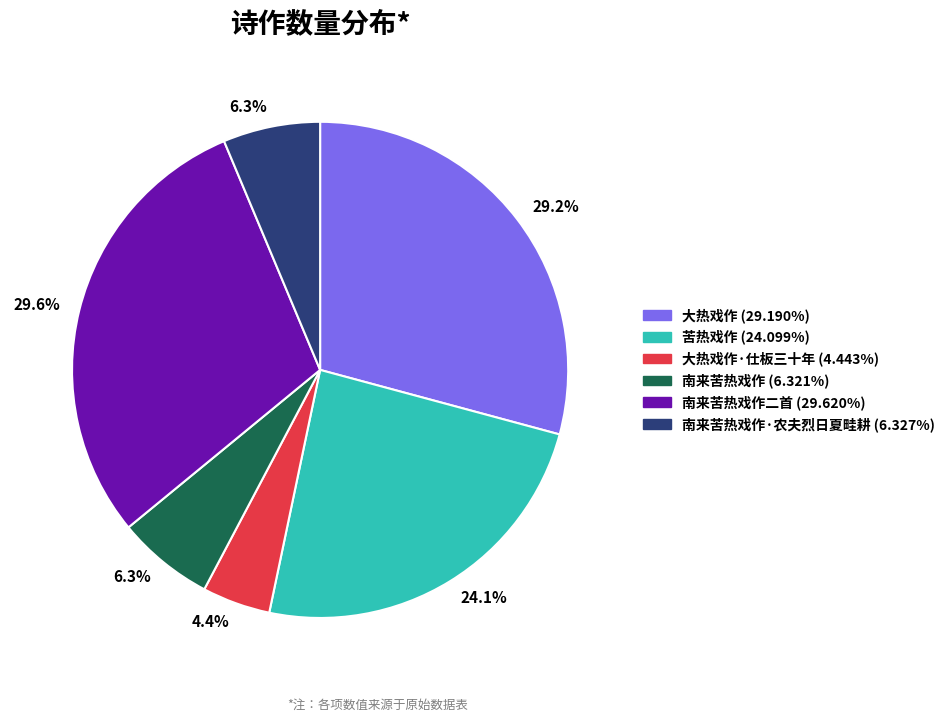

Is there any slice that represents more than half of the pie?

No